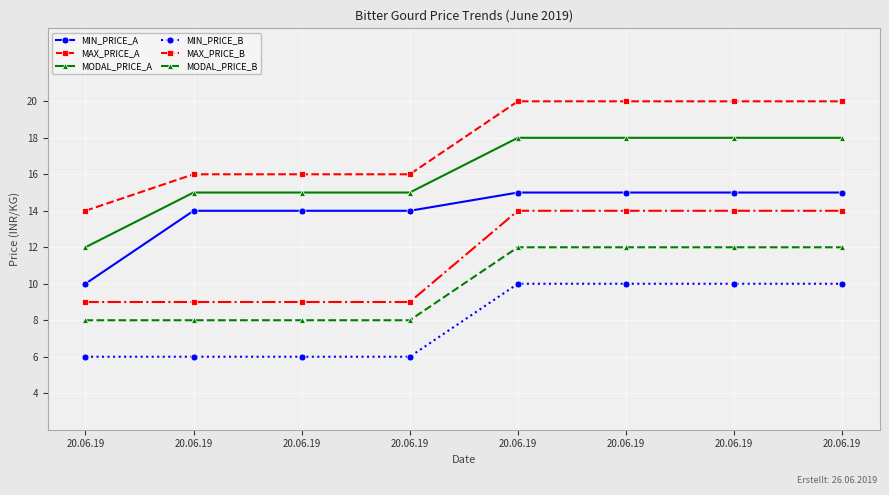

Does the chart have visible grid lines?

Yes